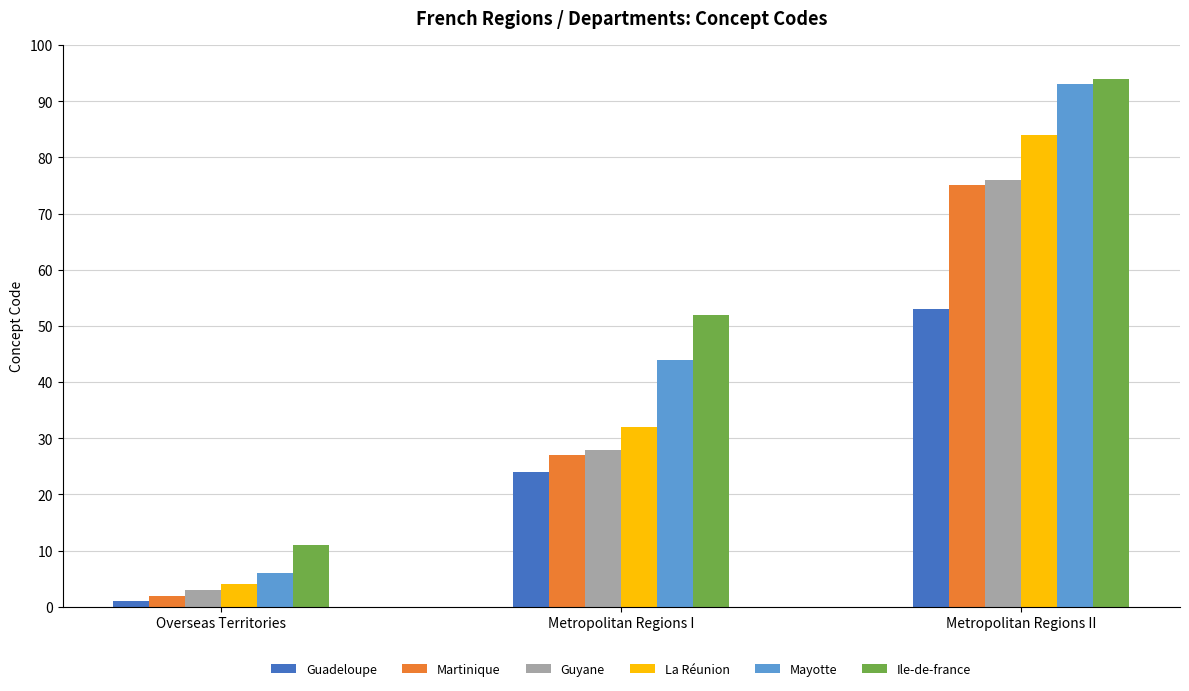

At which category is the sum across all series the highest?

Metropolitan Regions II